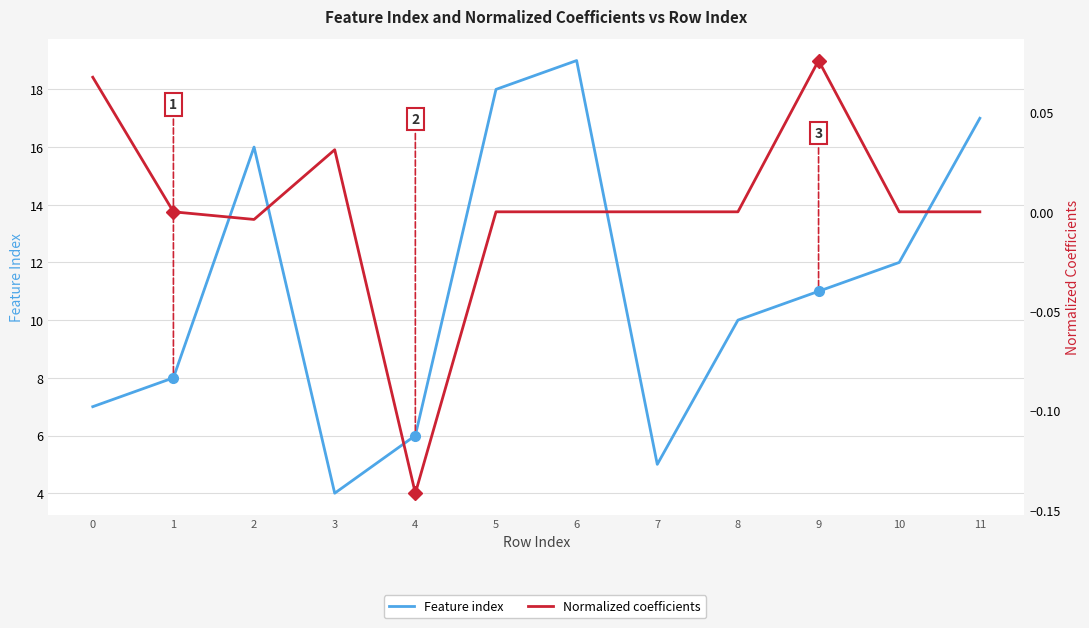

Between 2 and 10, which is larger?

2